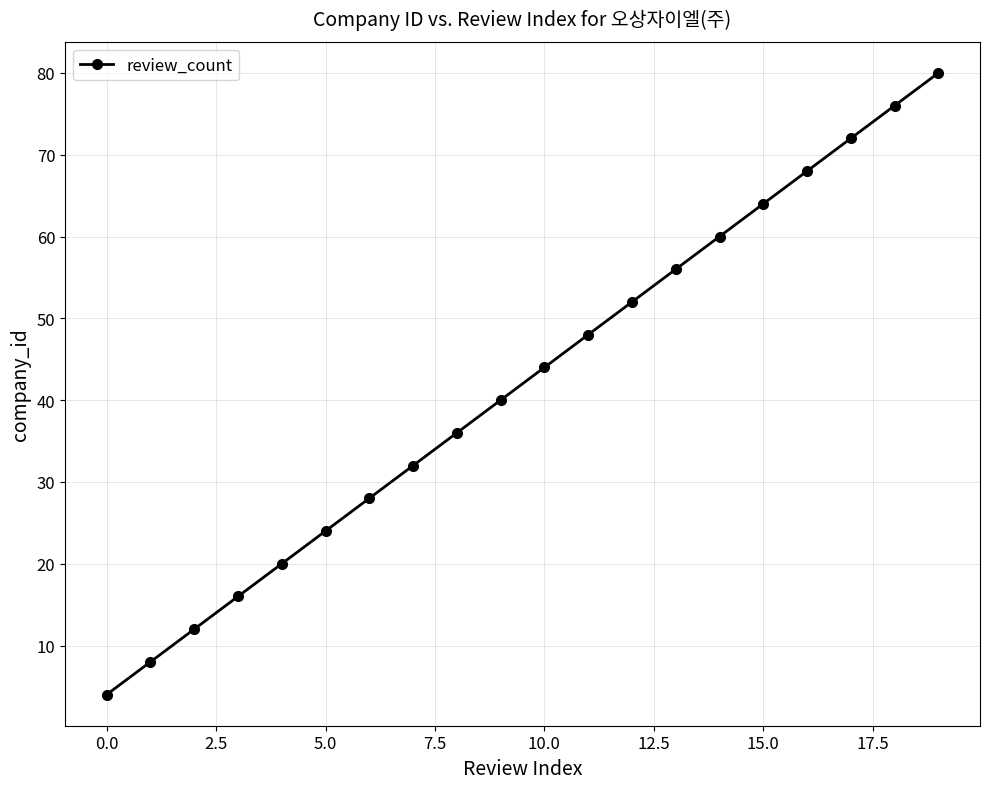

What is the maximum value shown in the chart?

80